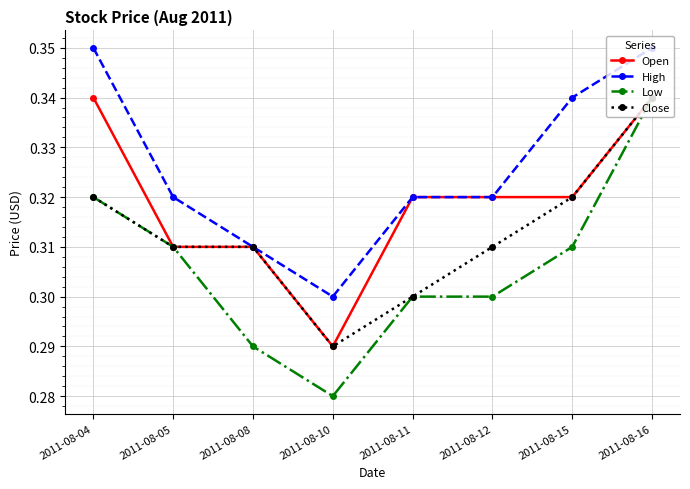

Which series has the widest spread of values?

Low